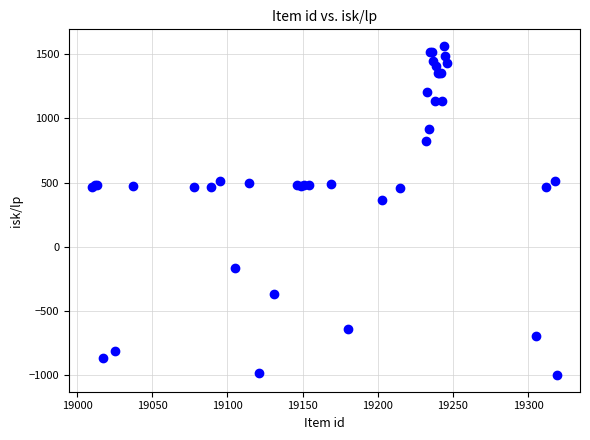

What Y value in the scatter plot is closest to 282?

362.8